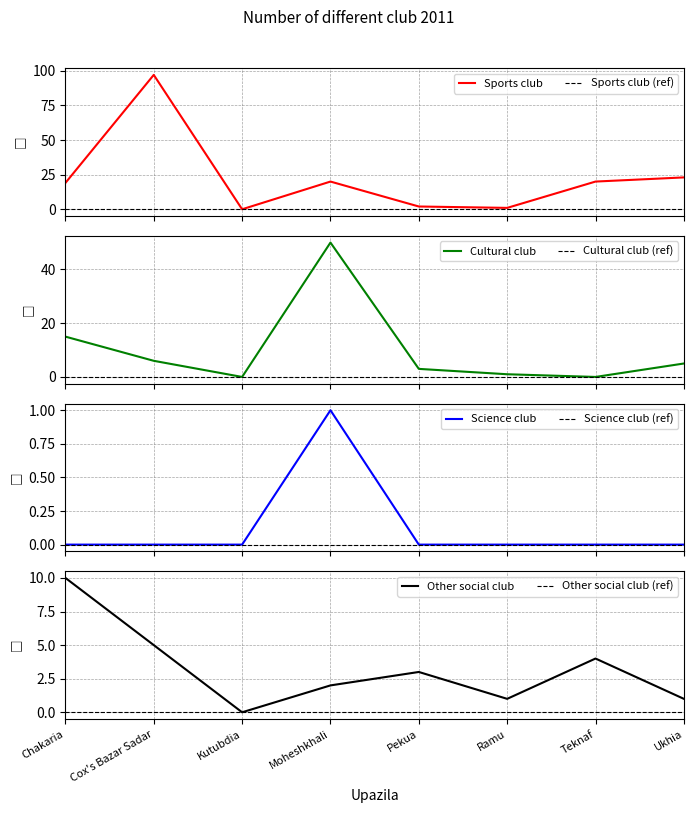

What is the difference between the second highest and second lowest values in the Cultural club series?

15